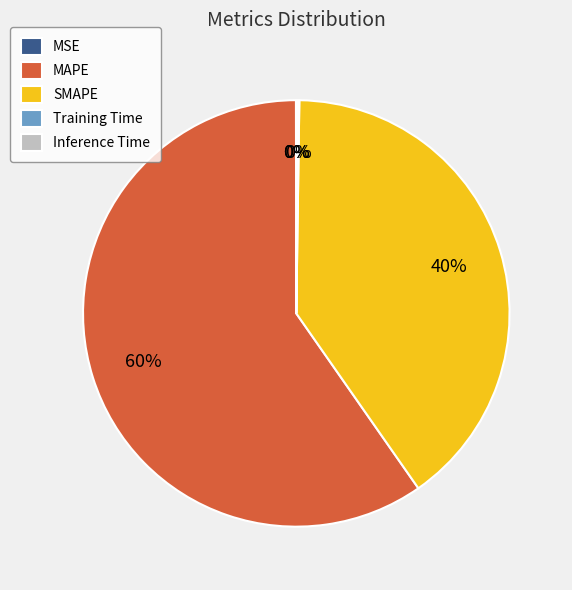

To the nearest percent, what percentage of the pie is MAPE?

60%